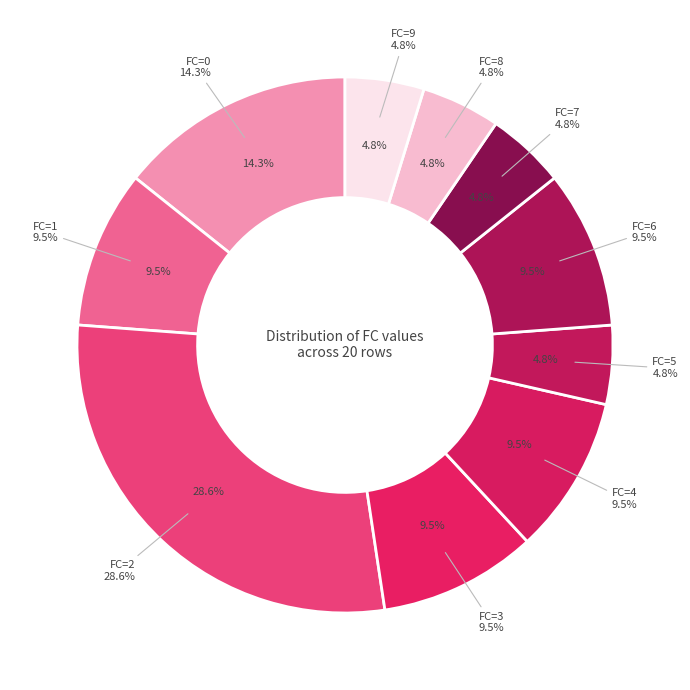

Which has a higher value, 9 or 7?

9